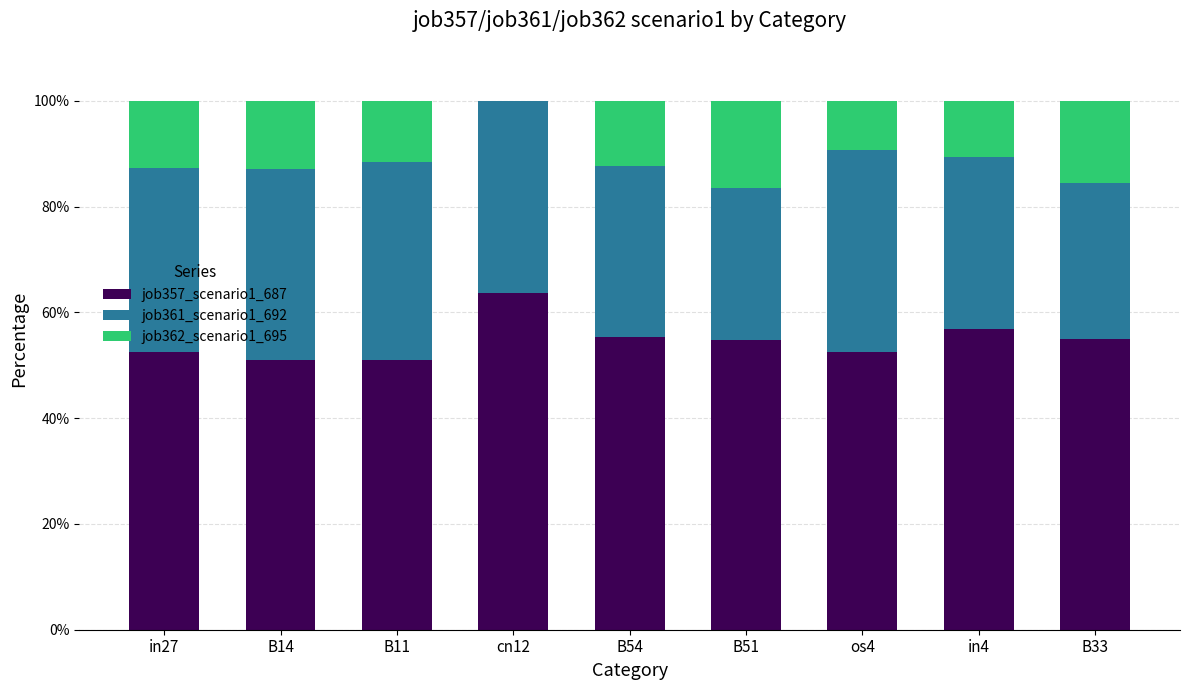

The value of job357_scenario1_687 at B54 is 55.3. True or false?

True